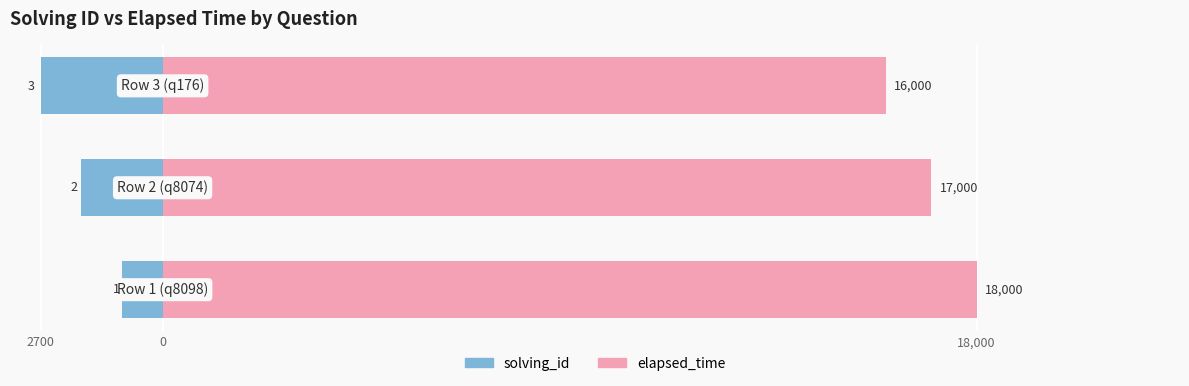

At how many categories does at least one series exceed 11832?

3